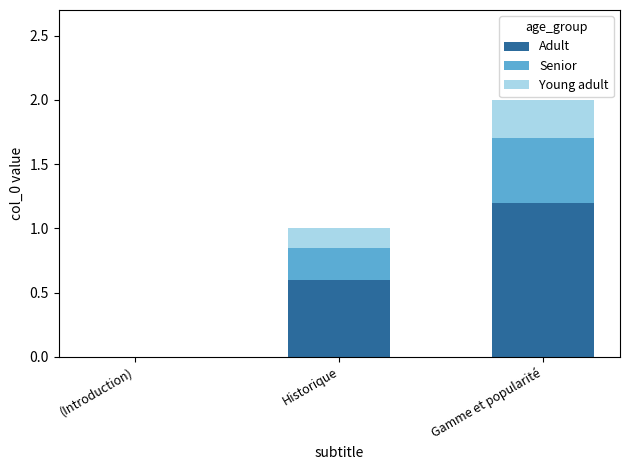

Are the bars horizontal?

No